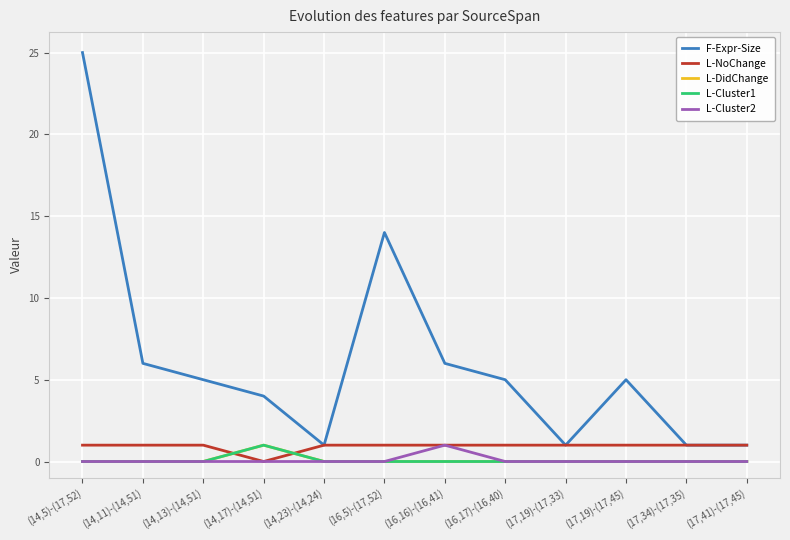

Is this an area chart (filled region under the line)?

No